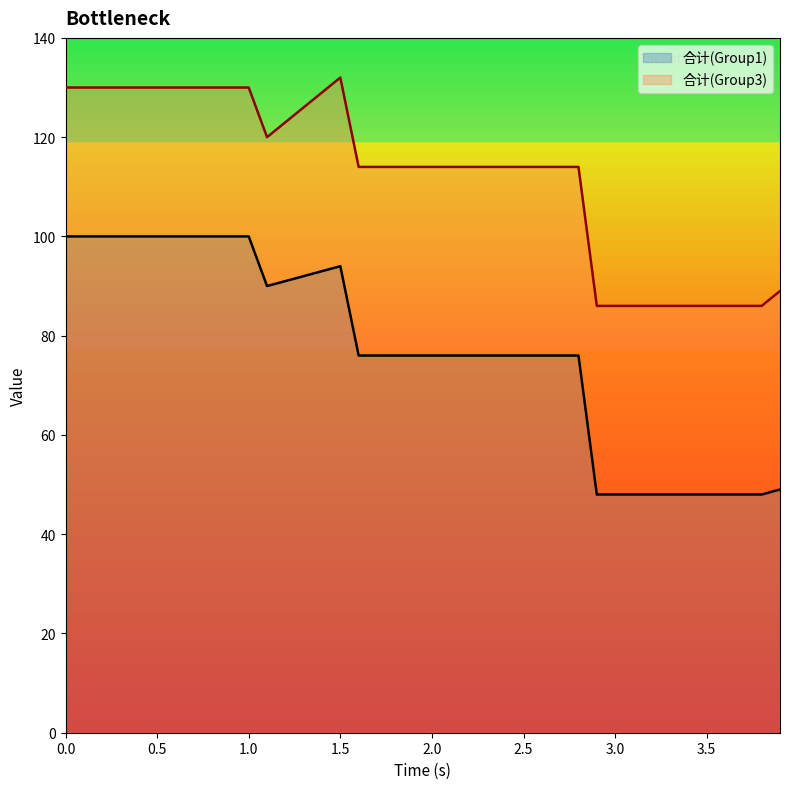

True or false: 合计(Group1) and 合计(Group3) cross at least once.

False